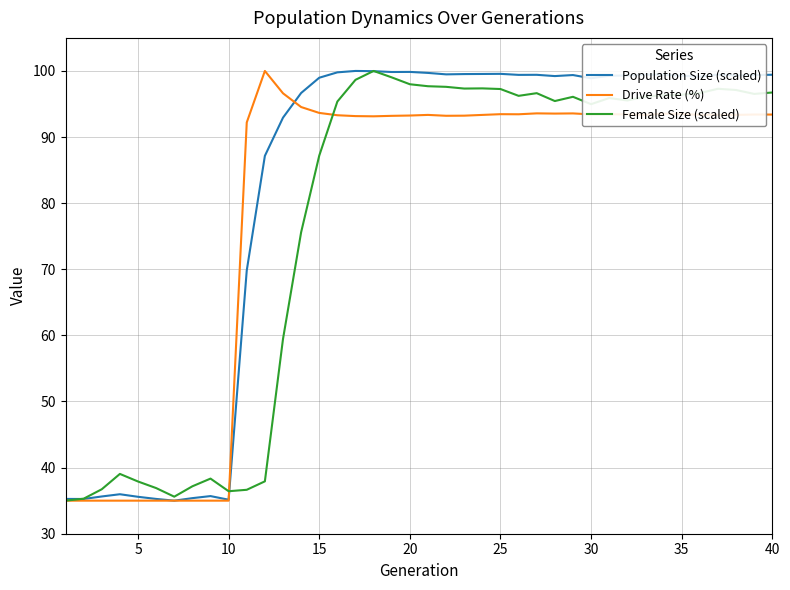

What is the maximum value shown in the chart?

100.0